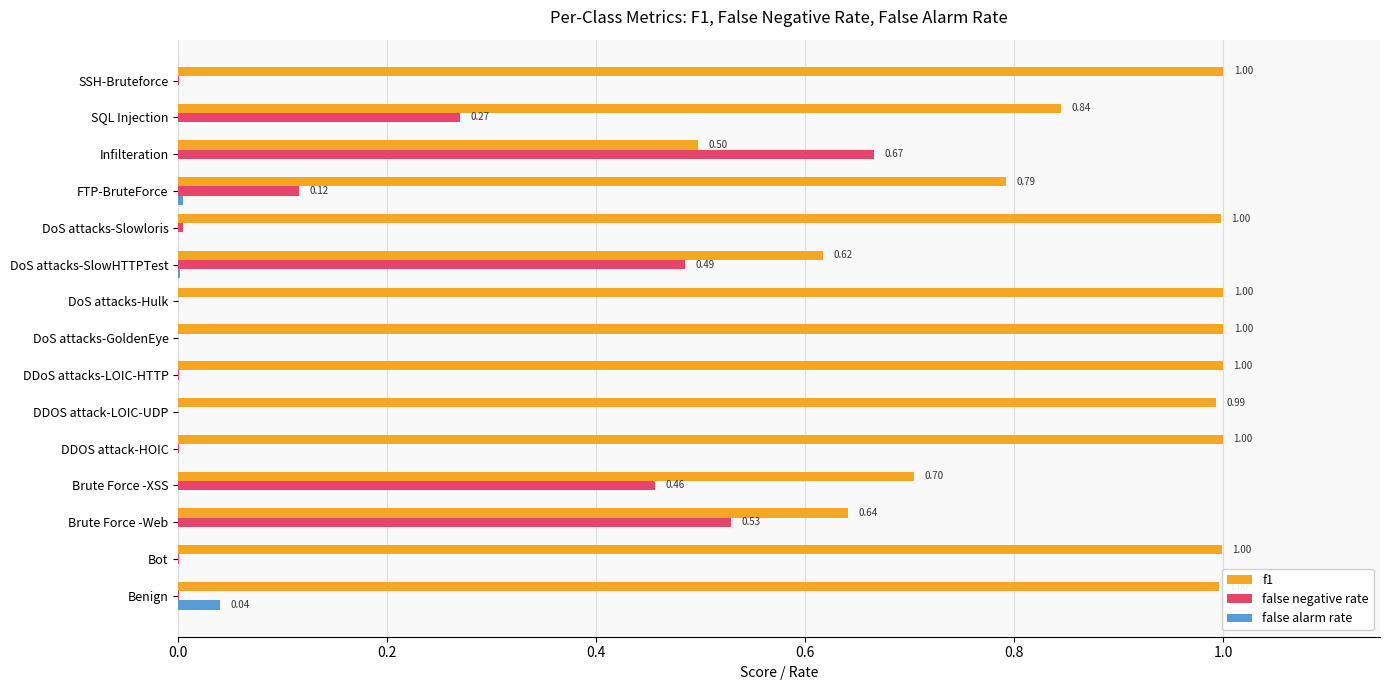

Between DDoS attacks-LOIC-HTTP and Infilteration, which series saw the biggest shift?

false negative rate